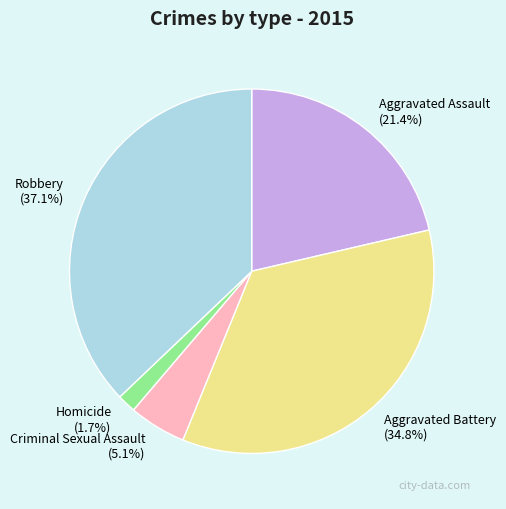

To the nearest percent, what portion does Aggravated Assault represent?

21%